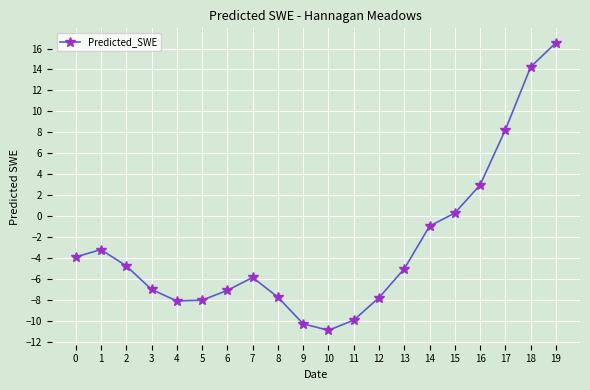

Which label corresponds to the smallest value in the chart?

10